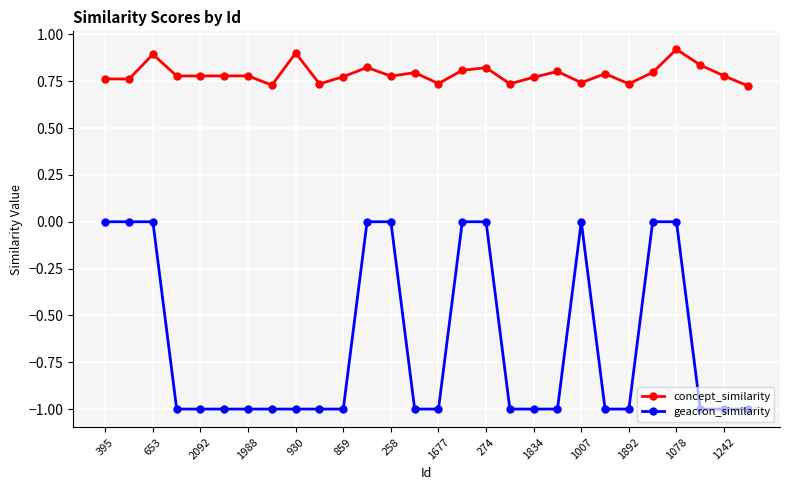

What is the maximum value shown in the chart?

0.9